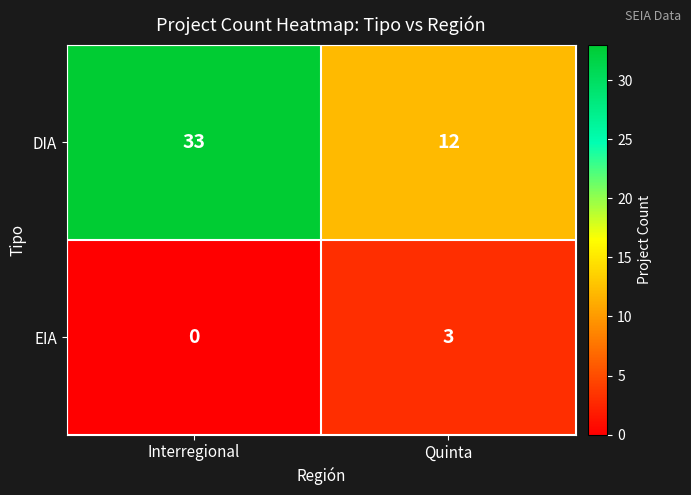

What is the highest value of the DIA series?

33